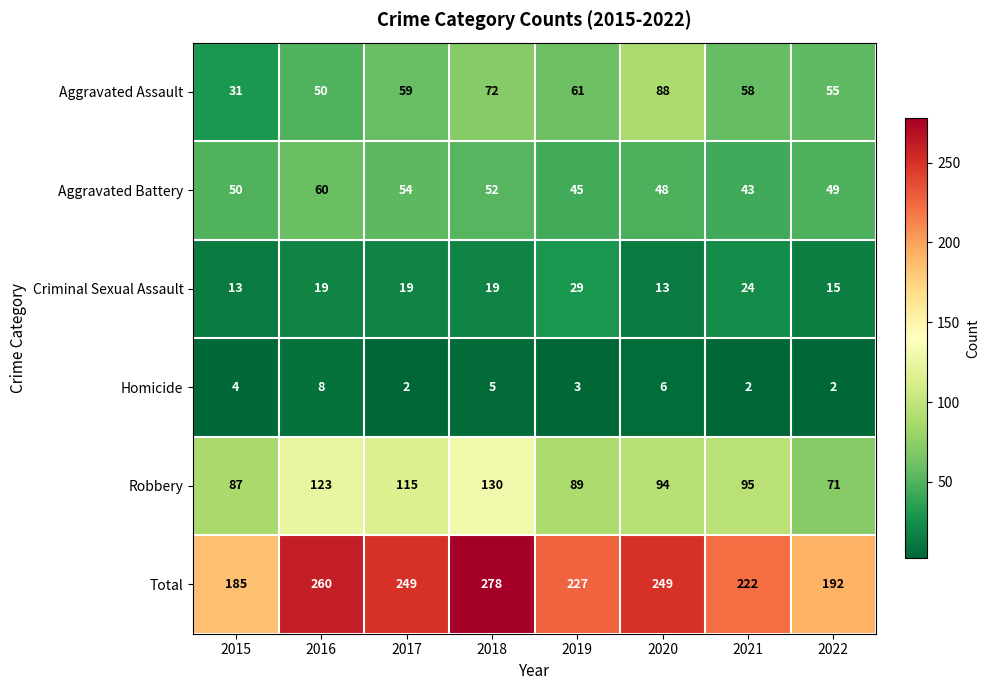

Count the Homicide values in the range 2 to 6.

7